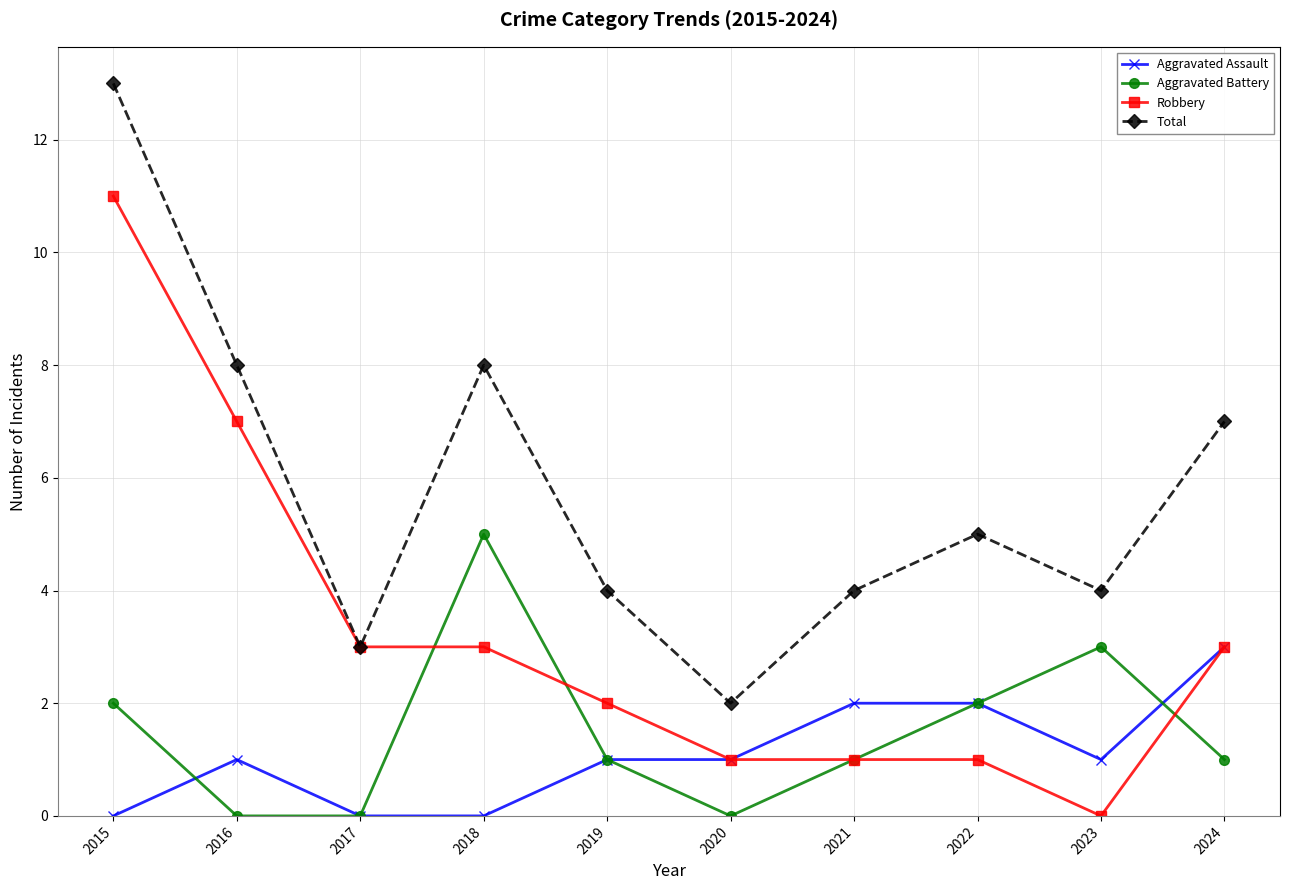

True or false: Aggravated Assault has a value of 1 at 2020.

True